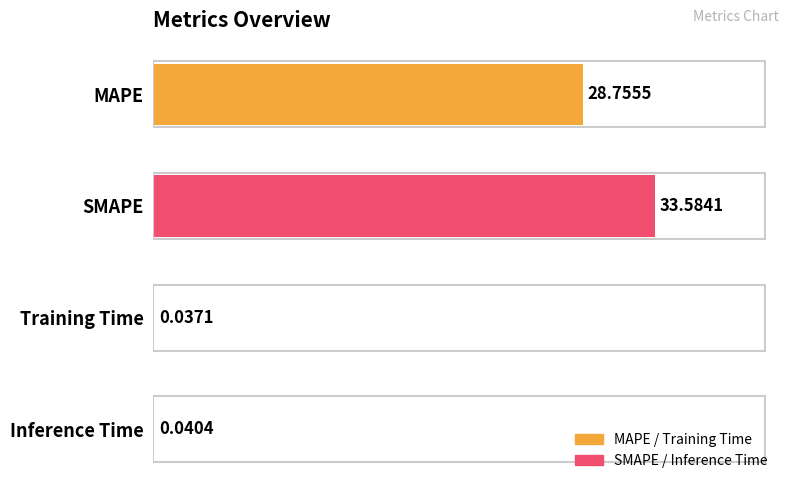

Where is the data nearest to the value 16?

MAPE